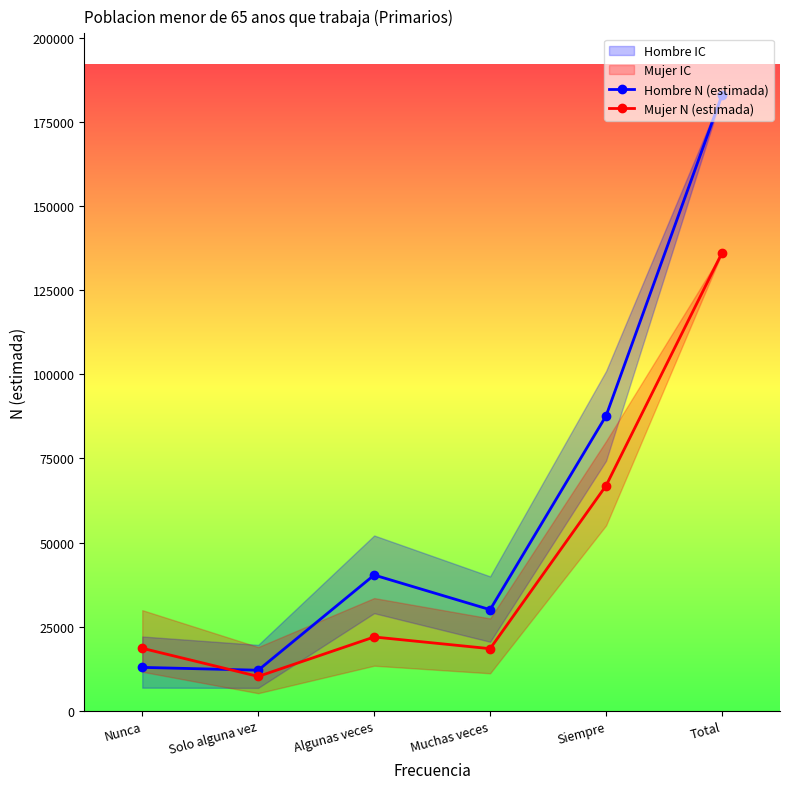

How many values in the Mujer N (estimada) series exceed 21938?

2